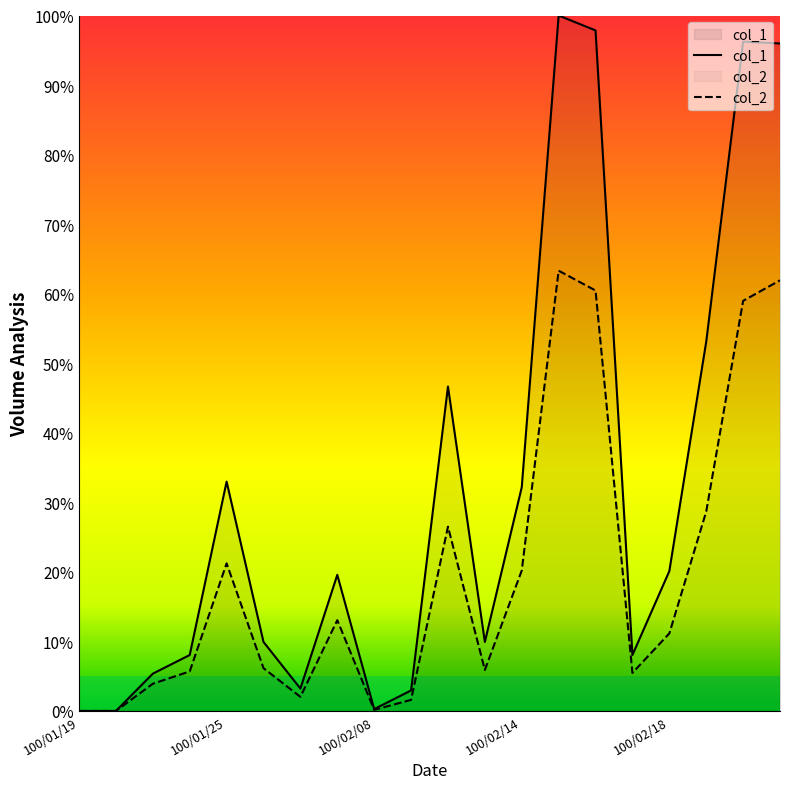

True or false: col_1 has more than 0 interior local peaks.

True